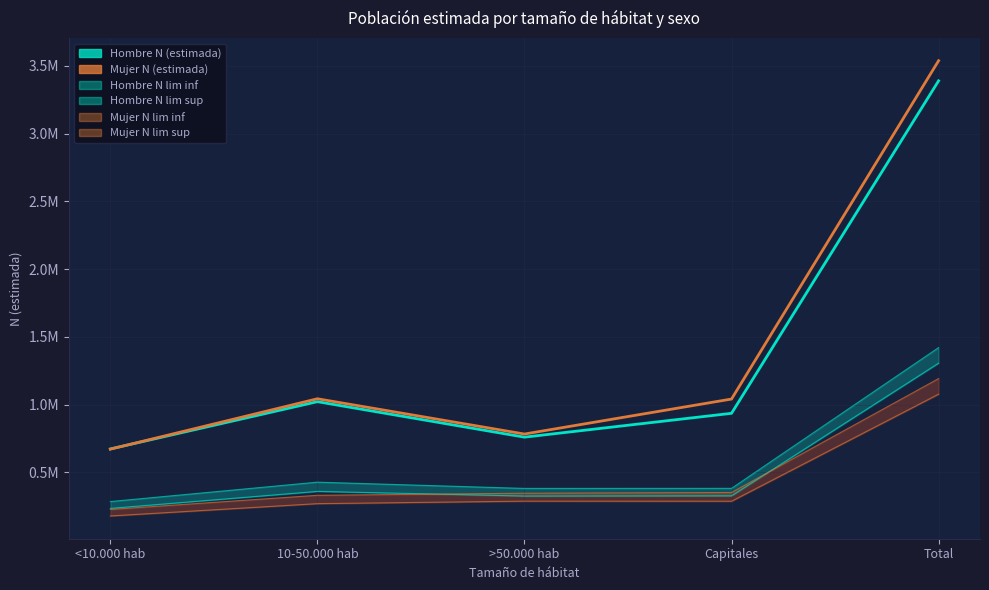

Where does the Hombre N lim sup series first go above 381890?

10-50.000 hab